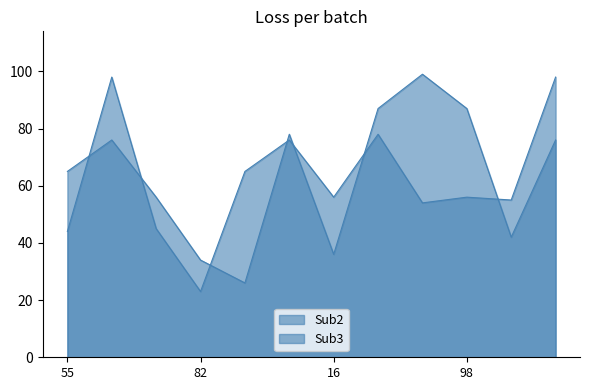

At how many categories does at least one series exceed 82?

5